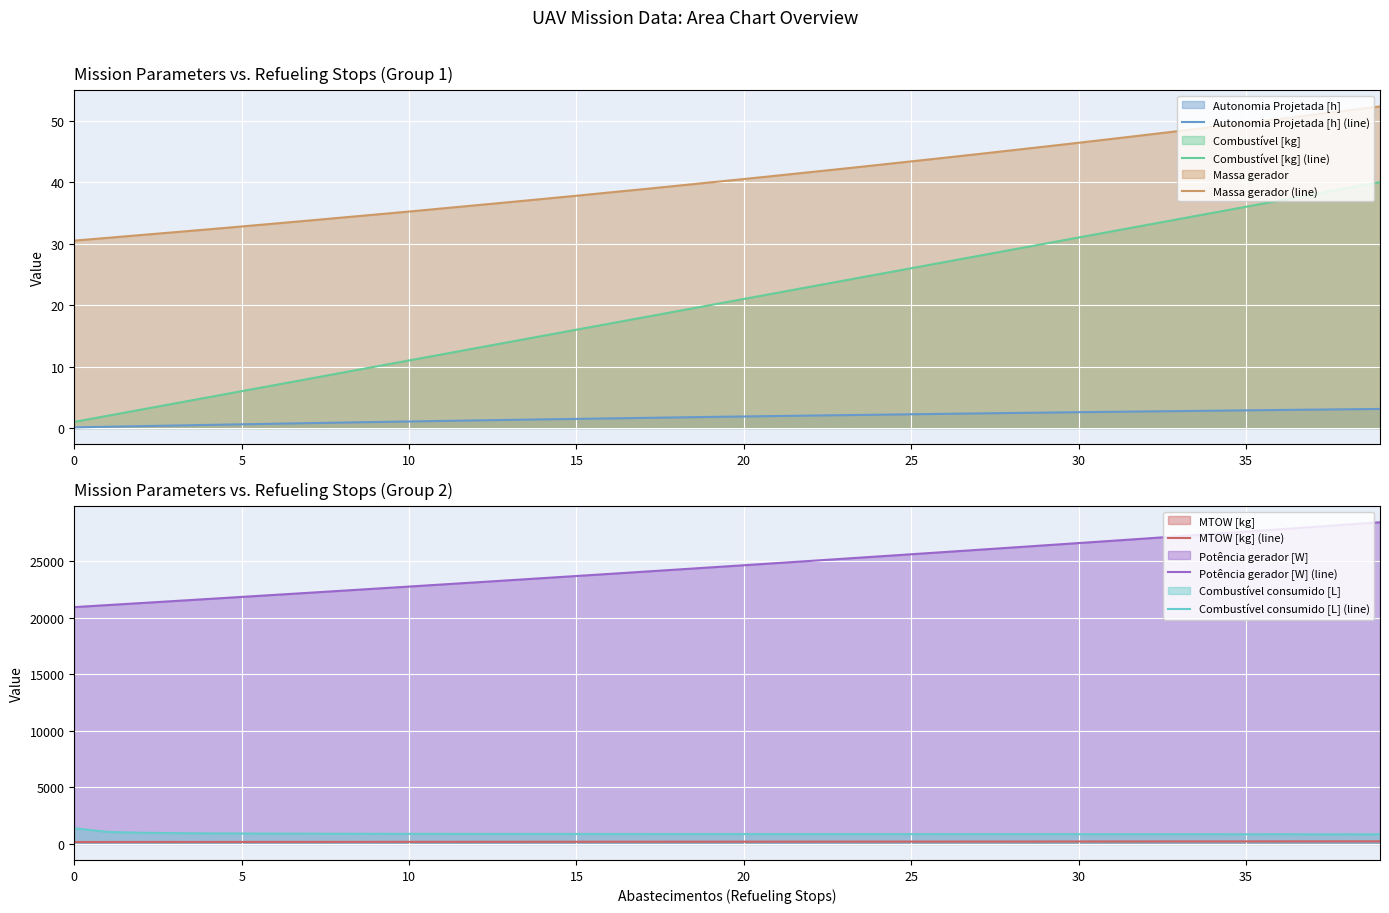

True or false: Massa gerador (line) and Combustível [kg] (line) cross at least once.

False